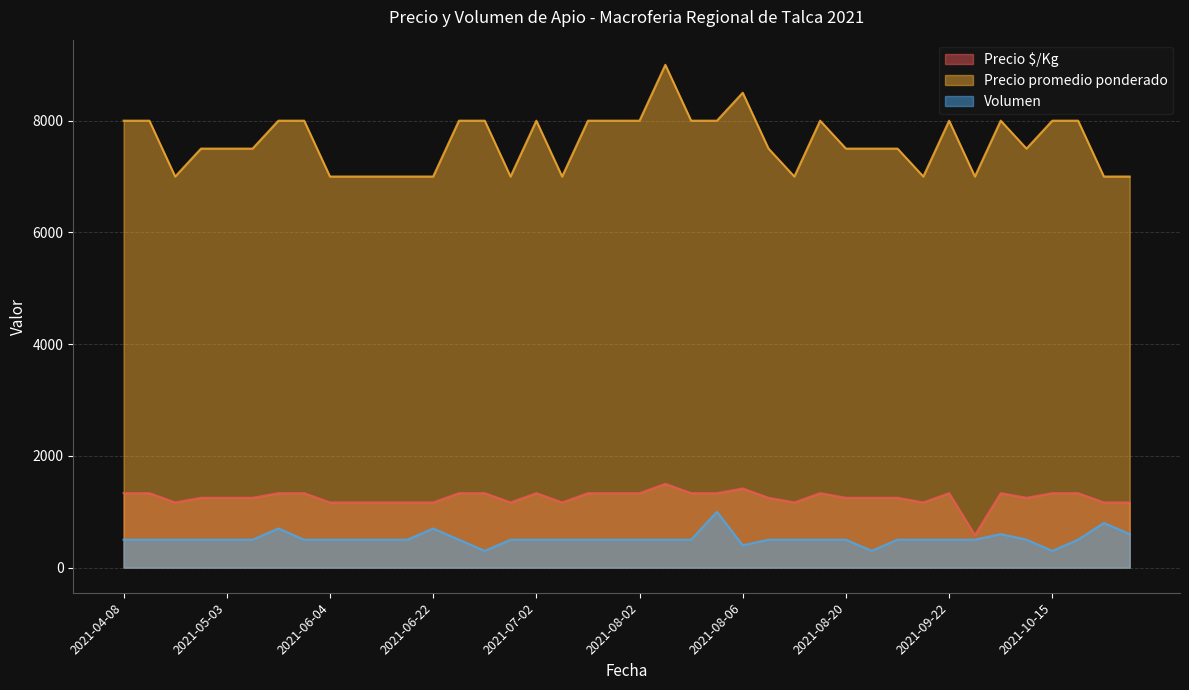

What is the approximate value of Precio promedio ponderado at 2021-08-25?

7500